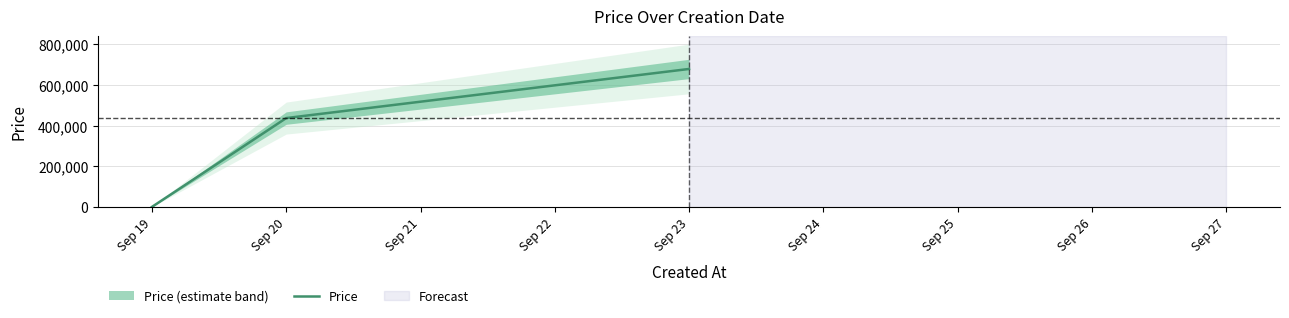

Count the values in the range 123 to 678000.

3